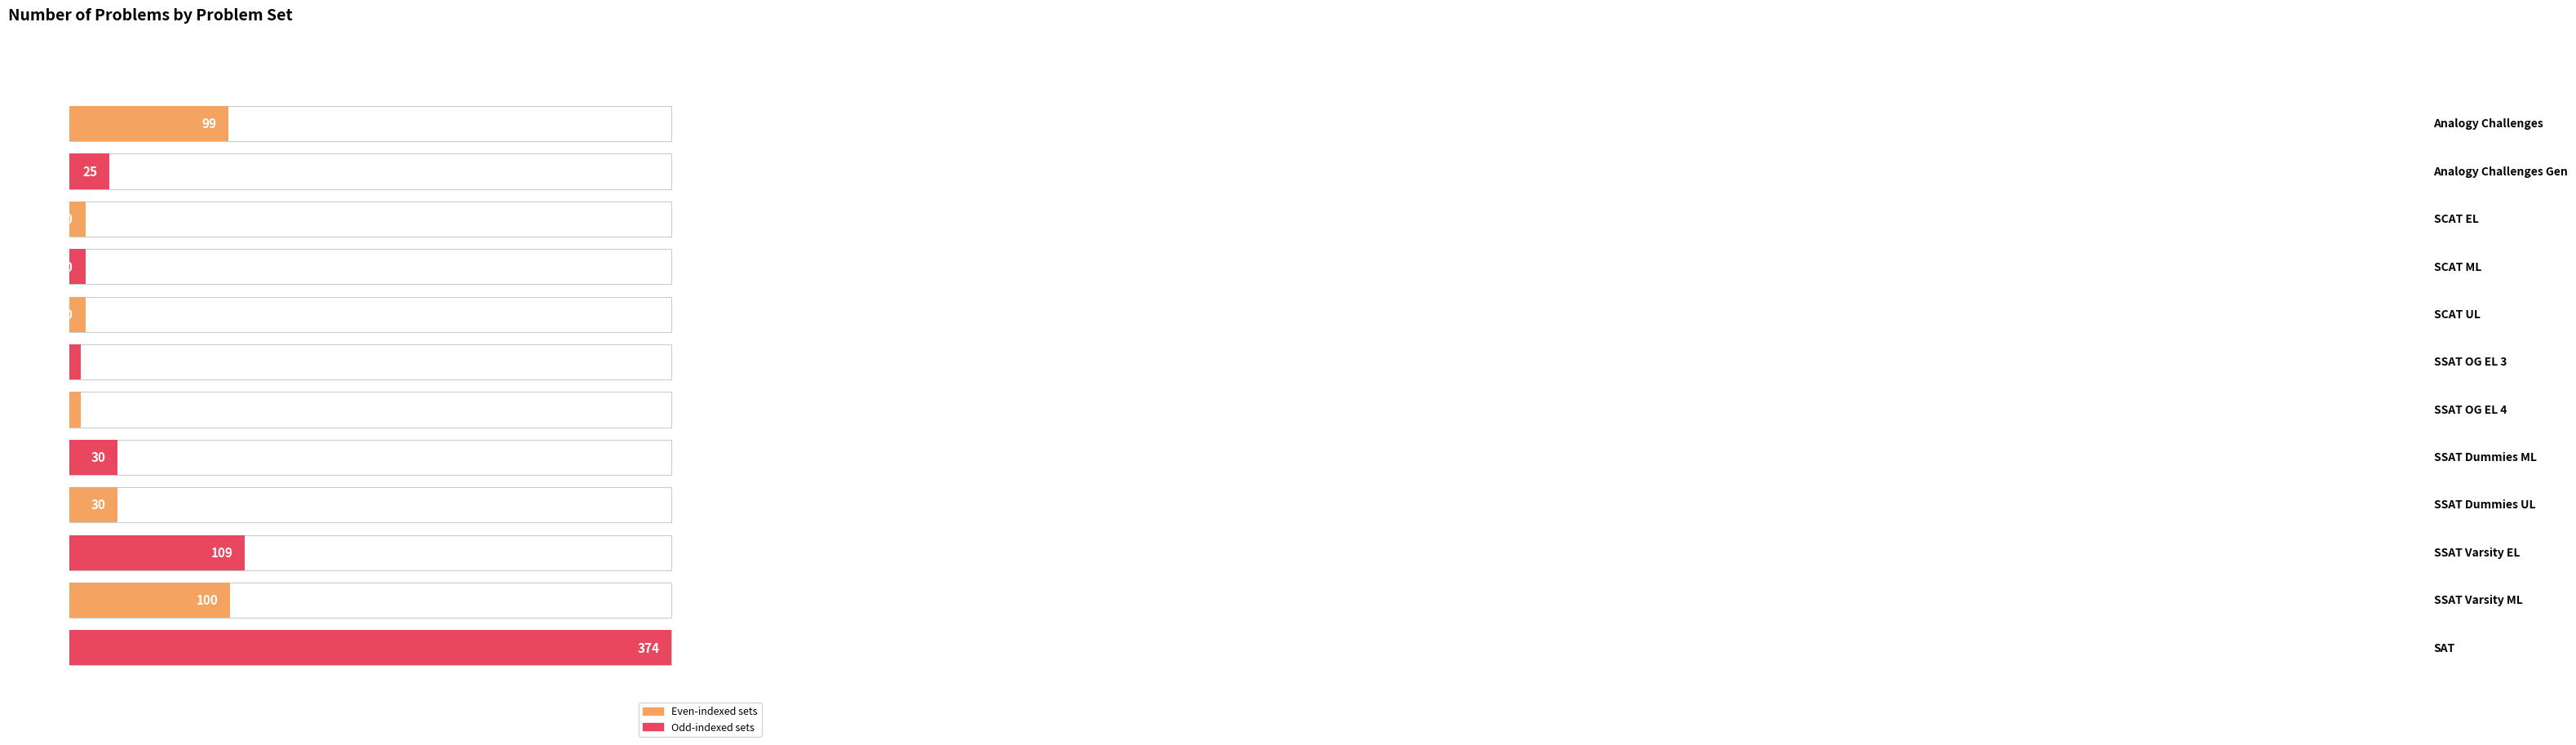

What is the average value?

68